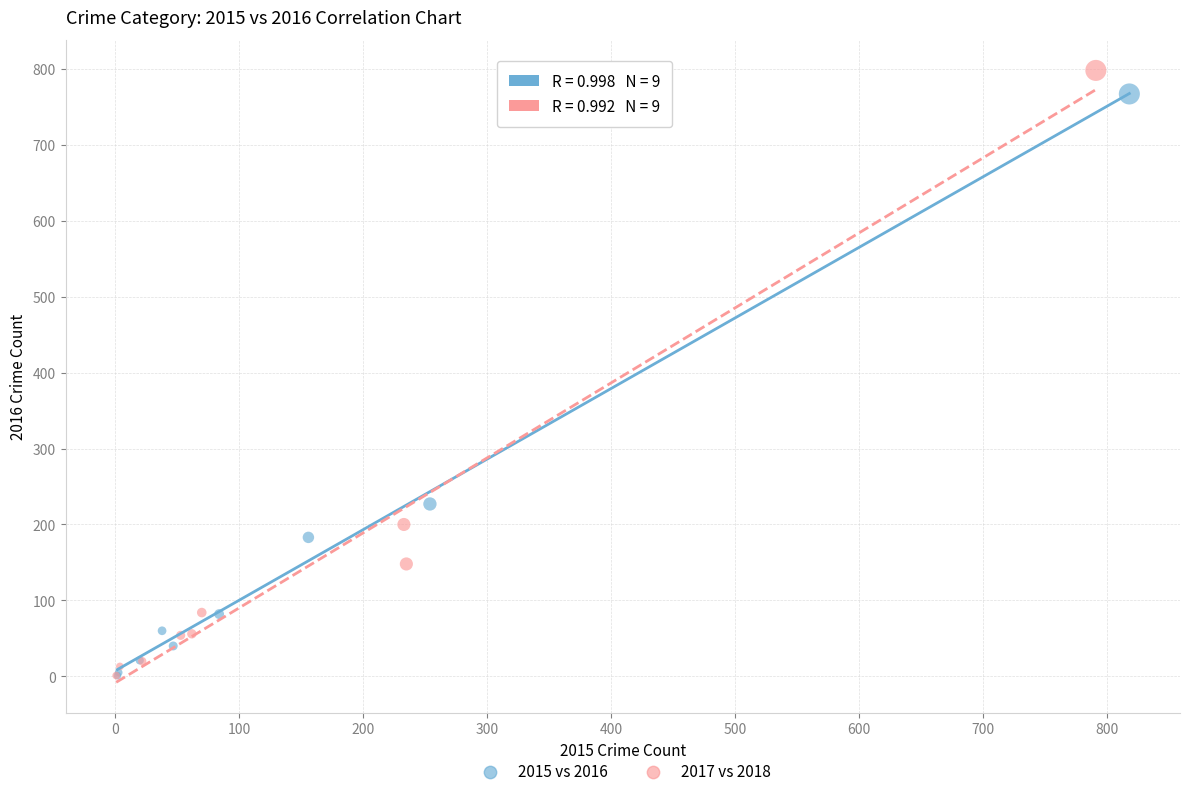

Which series contains the highest Y value?

2017 vs 2018